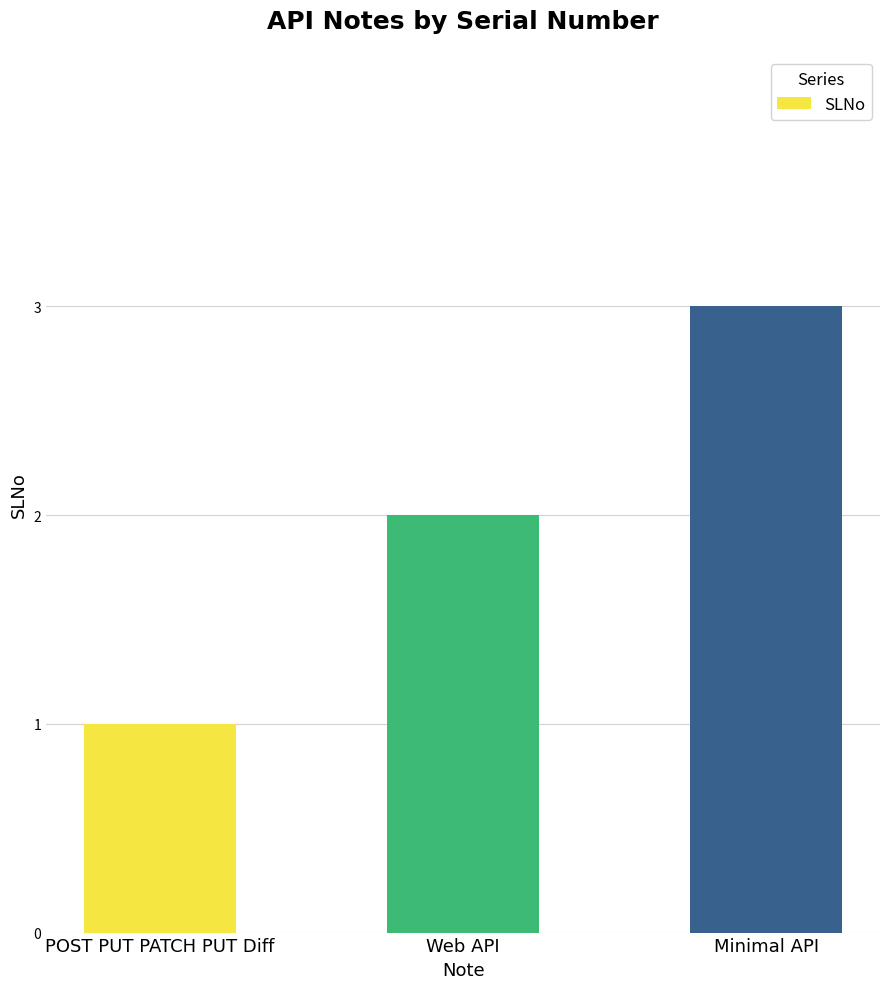

What is the change in value from Web API to Minimal API?

+1